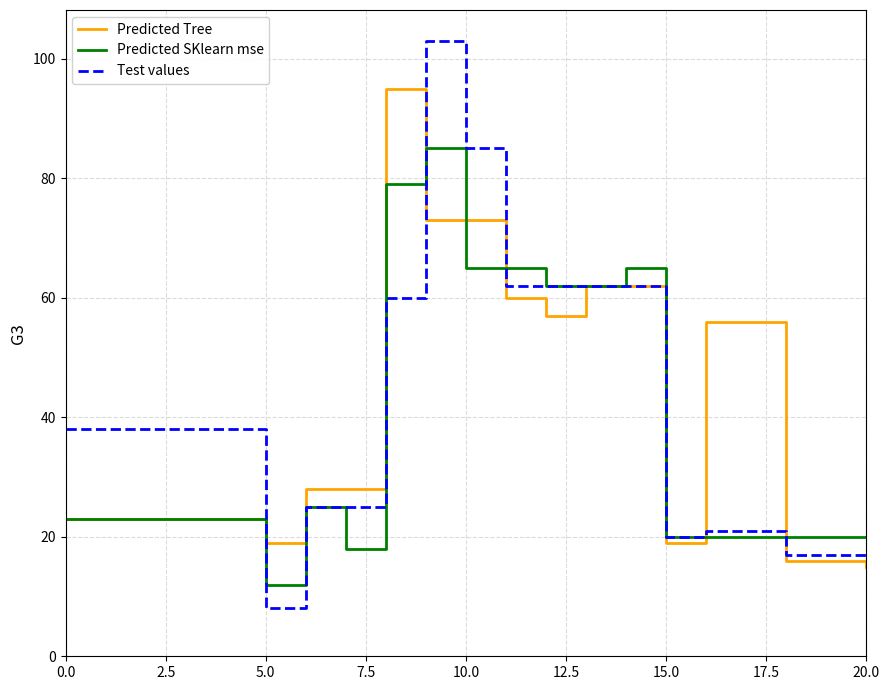

Rank the series by their maximum value, from lowest to highest.

Predicted SKlearn mse, Predicted Tree, Test values